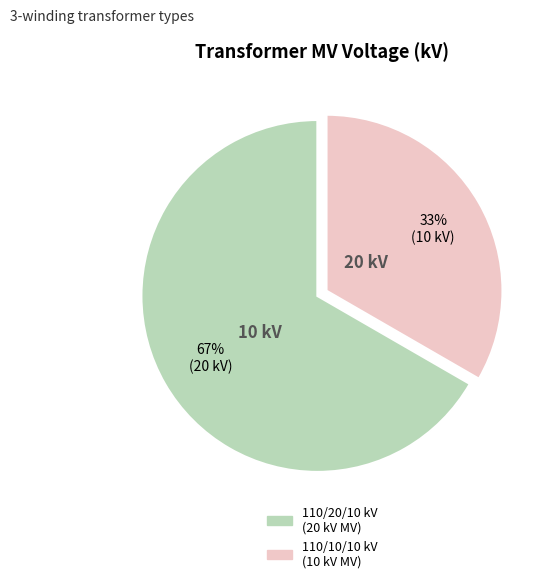

Is there a majority slice in this chart?

Yes